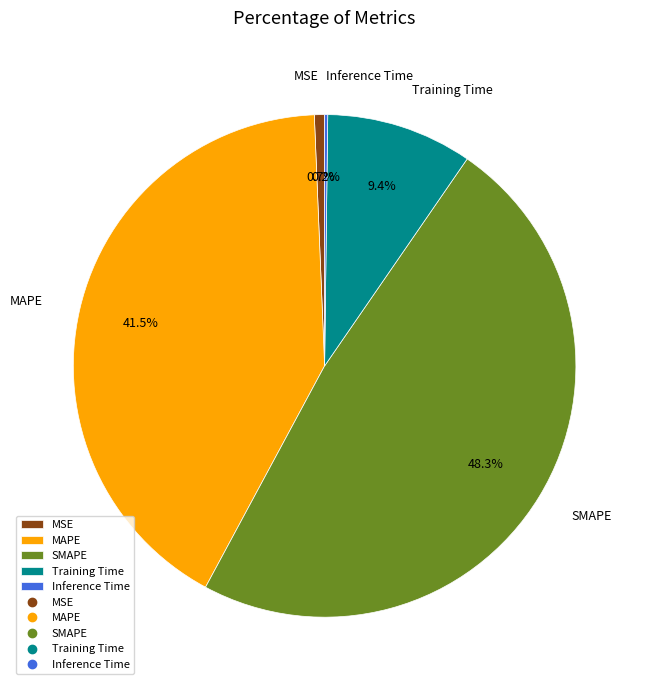

Is there any slice that represents more than half of the pie?

No